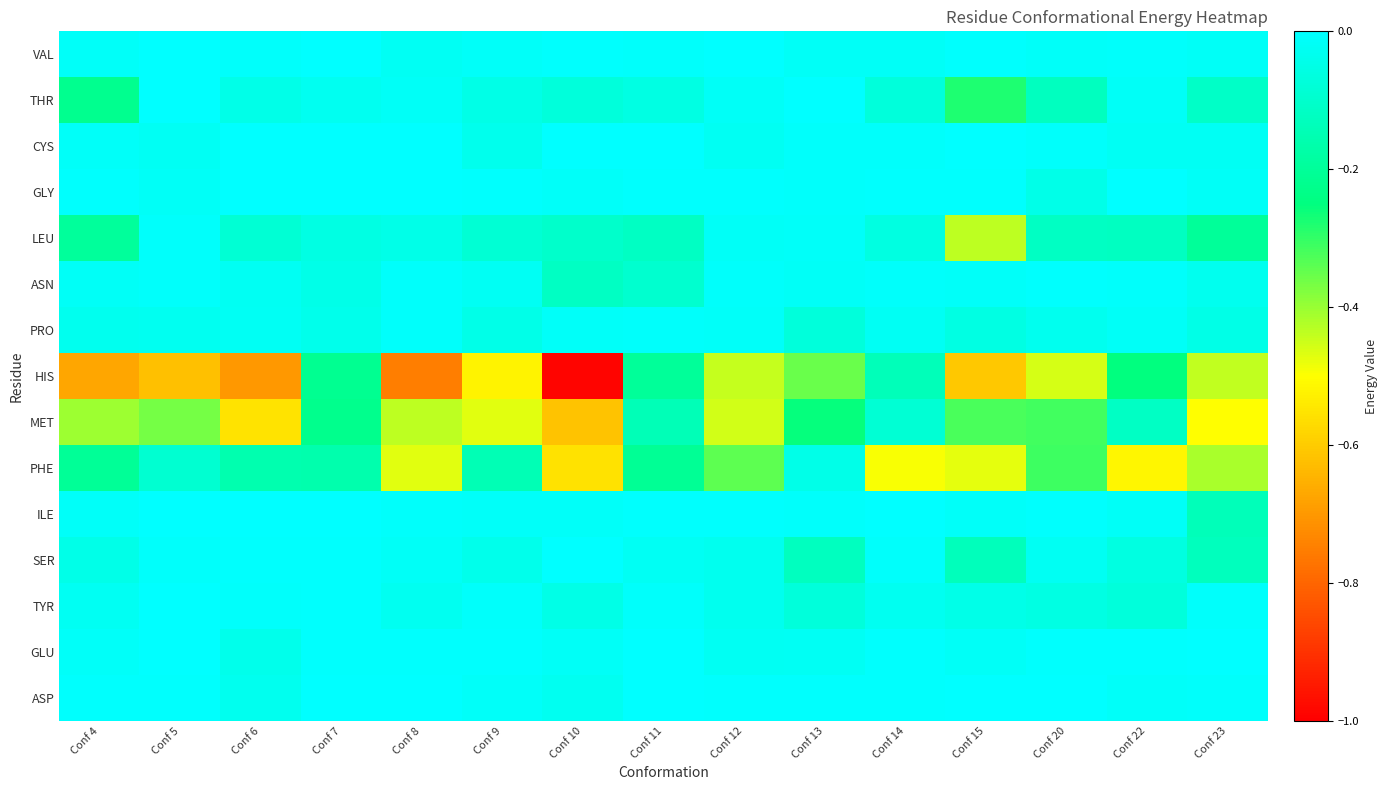

Reading left to right, what are all the values shown in this chart?

VAL: Conf 4=-0.0	Conf 5=-0.0	Conf 6=-0.0	Conf 7=-0.0	Conf 8=-0.0	Conf 9=-0.0	Conf 10=-0.0	Conf 11=-0.0	Conf 12=-0.0	Conf 13=-0.0	Conf 14=-0.0	Conf 15=-0.0	Conf 20=-0.0	Conf 22=-0.0	Conf 23=-0.0
THR: Conf 4=-0.2	Conf 5=-0.0	Conf 6=-0.0	Conf 7=-0.0	Conf 8=-0.0	Conf 9=-0.0	Conf 10=-0.1	Conf 11=-0.1	Conf 12=-0.0	Conf 13=-0.0	Conf 14=-0.1	Conf 15=-0.3	Conf 20=-0.1	Conf 22=-0.0	Conf 23=-0.1
CYS: Conf 4=-0.0	Conf 5=-0.0	Conf 6=-0.0	Conf 7=-0.0	Conf 8=-0.0	Conf 9=-0.0	Conf 10=-0.0	Conf 11=-0.0	Conf 12=-0.0	Conf 13=-0.0	Conf 14=-0.0	Conf 15=-0.0	Conf 20=-0.0	Conf 22=-0.0	Conf 23=-0.0
GLY: Conf 4=-0.0	Conf 5=-0.0	Conf 6=-0.0	Conf 7=-0.0	Conf 8=-0.0	Conf 9=-0.0	Conf 10=-0.0	Conf 11=-0.0	Conf 12=-0.0	Conf 13=-0.0	Conf 14=-0.0	Conf 15=-0.0	Conf 20=-0.0	Conf 22=-0.0	Conf 23=-0.0
LEU: Conf 4=-0.2	Conf 5=-0.0	Conf 6=-0.1	Conf 7=-0.1	Conf 8=-0.0	Conf 9=-0.1	Conf 10=-0.1	Conf 11=-0.1	Conf 12=-0.0	Conf 13=-0.0	Conf 14=-0.1	Conf 15=-0.4	Conf 20=-0.1	Conf 22=-0.1	Conf 23=-0.2
ASN: Conf 4=-0.0	Conf 5=-0.0	Conf 6=-0.0	Conf 7=-0.0	Conf 8=-0.0	Conf 9=-0.0	Conf 10=-0.1	Conf 11=-0.1	Conf 12=-0.0	Conf 13=-0.0	Conf 14=-0.0	Conf 15=-0.0	Conf 20=-0.0	Conf 22=-0.0	Conf 23=-0.0
PRO: Conf 4=-0.0	Conf 5=-0.0	Conf 6=-0.0	Conf 7=-0.0	Conf 8=-0.0	Conf 9=-0.0	Conf 10=-0.0	Conf 11=-0.0	Conf 12=-0.0	Conf 13=-0.1	Conf 14=-0.0	Conf 15=-0.1	Conf 20=-0.0	Conf 22=-0.0	Conf 23=-0.0
HIS: Conf 4=-0.7	Conf 5=-0.6	Conf 6=-0.7	Conf 7=-0.2	Conf 8=-0.8	Conf 9=-0.5	Conf 10=-1.0	Conf 11=-0.2	Conf 12=-0.4	Conf 13=-0.4	Conf 14=-0.1	Conf 15=-0.6	Conf 20=-0.5	Conf 22=-0.3	Conf 23=-0.4
MET: Conf 4=-0.4	Conf 5=-0.4	Conf 6=-0.6	Conf 7=-0.2	Conf 8=-0.4	Conf 9=-0.5	Conf 10=-0.6	Conf 11=-0.1	Conf 12=-0.5	Conf 13=-0.3	Conf 14=-0.1	Conf 15=-0.3	Conf 20=-0.3	Conf 22=-0.1	Conf 23=-0.5
PHE: Conf 4=-0.2	Conf 5=-0.1	Conf 6=-0.2	Conf 7=-0.2	Conf 8=-0.5	Conf 9=-0.1	Conf 10=-0.6	Conf 11=-0.2	Conf 12=-0.3	Conf 13=-0.0	Conf 14=-0.5	Conf 15=-0.5	Conf 20=-0.3	Conf 22=-0.5	Conf 23=-0.4
ILE: Conf 4=-0.0	Conf 5=-0.0	Conf 6=-0.0	Conf 7=-0.0	Conf 8=-0.0	Conf 9=-0.0	Conf 10=-0.0	Conf 11=-0.0	Conf 12=-0.0	Conf 13=-0.0	Conf 14=-0.0	Conf 15=-0.0	Conf 20=-0.0	Conf 22=-0.0	Conf 23=-0.1
SER: Conf 4=-0.0	Conf 5=-0.0	Conf 6=-0.0	Conf 7=-0.0	Conf 8=-0.0	Conf 9=-0.0	Conf 10=-0.0	Conf 11=-0.0	Conf 12=-0.0	Conf 13=-0.1	Conf 14=-0.0	Conf 15=-0.1	Conf 20=-0.0	Conf 22=-0.1	Conf 23=-0.1
TYR: Conf 4=-0.0	Conf 5=-0.0	Conf 6=-0.0	Conf 7=-0.0	Conf 8=-0.0	Conf 9=-0.0	Conf 10=-0.0	Conf 11=-0.0	Conf 12=-0.0	Conf 13=-0.1	Conf 14=-0.0	Conf 15=-0.0	Conf 20=-0.1	Conf 22=-0.1	Conf 23=-0.0
GLU: Conf 4=-0.0	Conf 5=-0.0	Conf 6=-0.0	Conf 7=-0.0	Conf 8=-0.0	Conf 9=-0.0	Conf 10=-0.0	Conf 11=-0.0	Conf 12=-0.0	Conf 13=-0.0	Conf 14=-0.0	Conf 15=-0.0	Conf 20=-0.0	Conf 22=-0.0	Conf 23=-0.0
ASP: Conf 4=-0.0	Conf 5=-0.0	Conf 6=-0.0	Conf 7=-0.0	Conf 8=-0.0	Conf 9=-0.0	Conf 10=-0.0	Conf 11=-0.0	Conf 12=-0.0	Conf 13=-0.0	Conf 14=-0.0	Conf 15=-0.0	Conf 20=-0.0	Conf 22=-0.0	Conf 23=-0.0